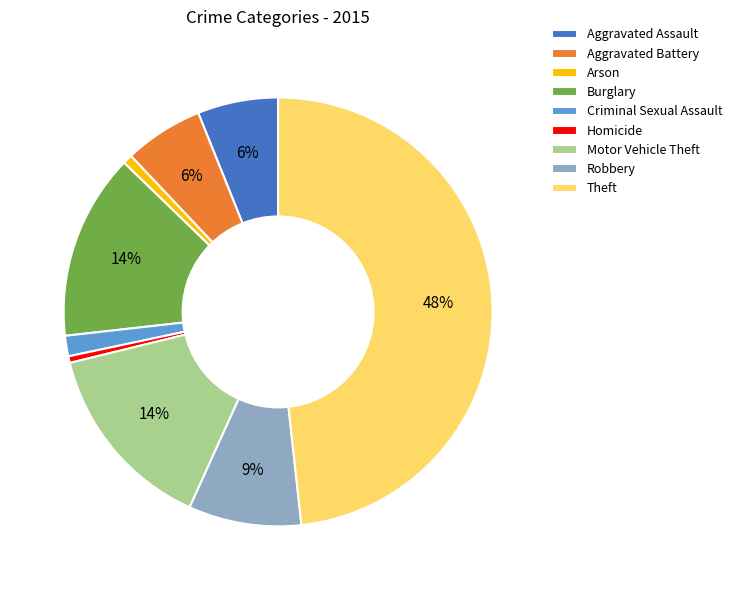

Do Theft and Arson together represent more than half of the pie?

No